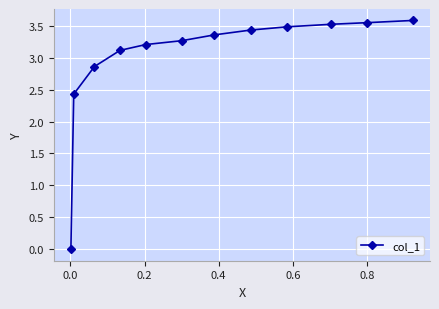

What is the difference between the second highest and second lowest values?

1.1